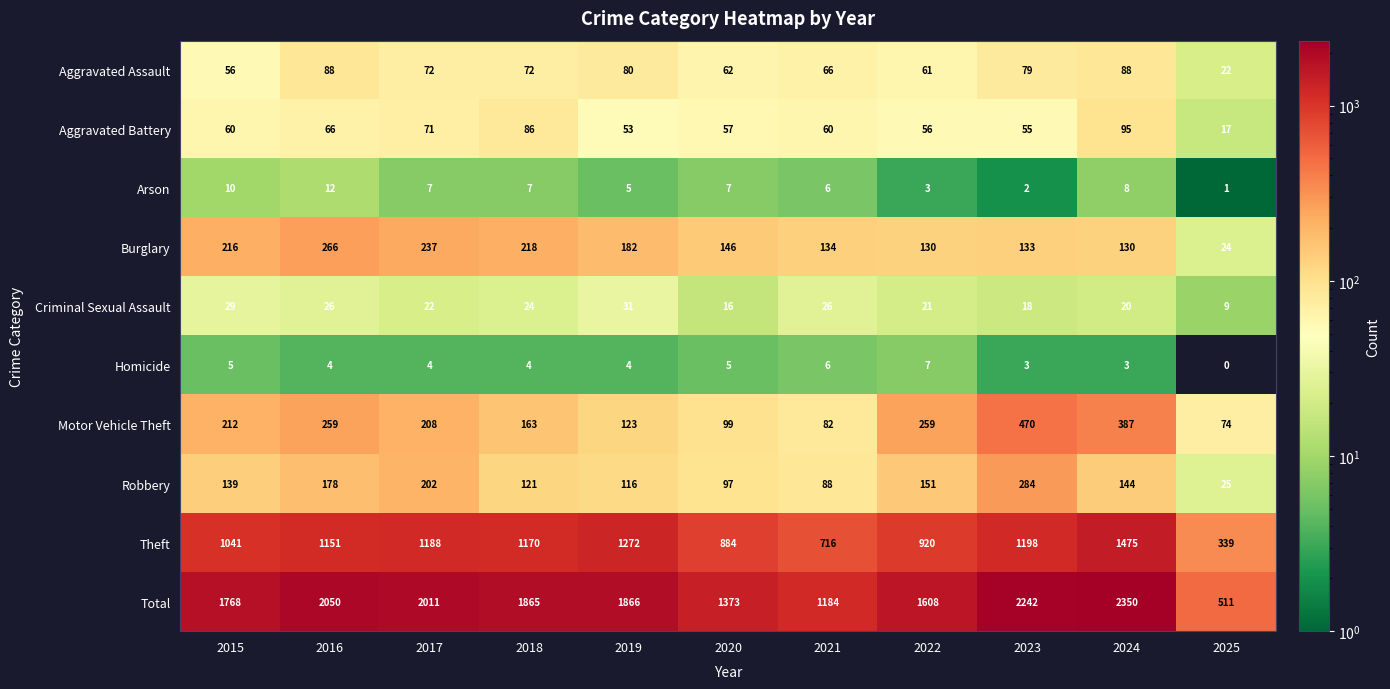

True or false: Total has a value of 2132 at 2020.

False